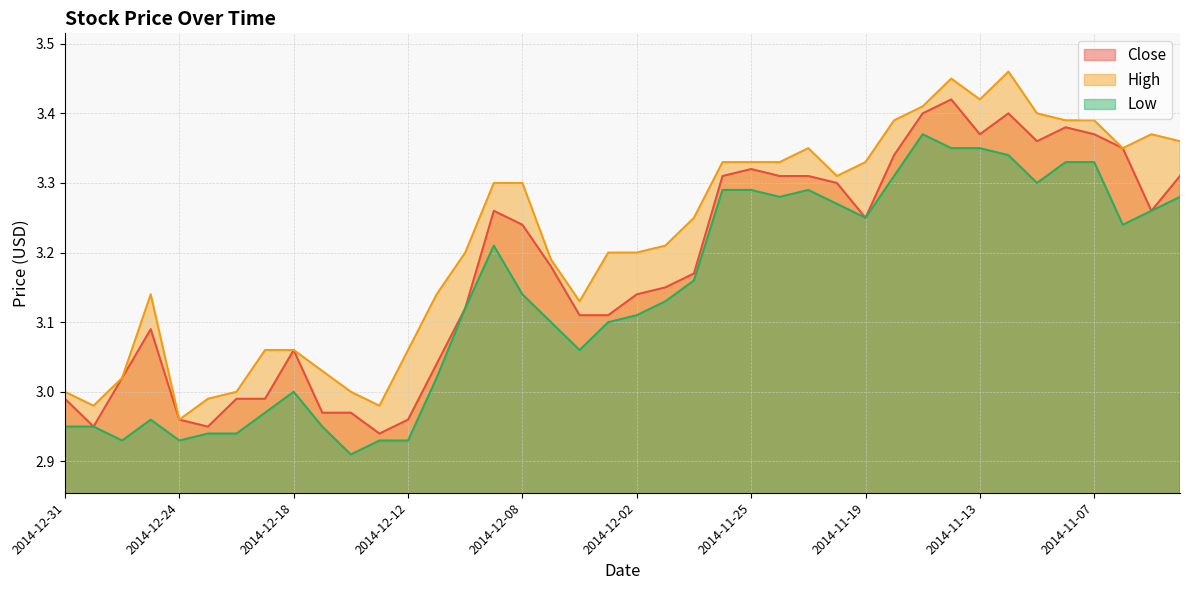

Which label corresponds to the smallest value in the chart?

2014-12-16